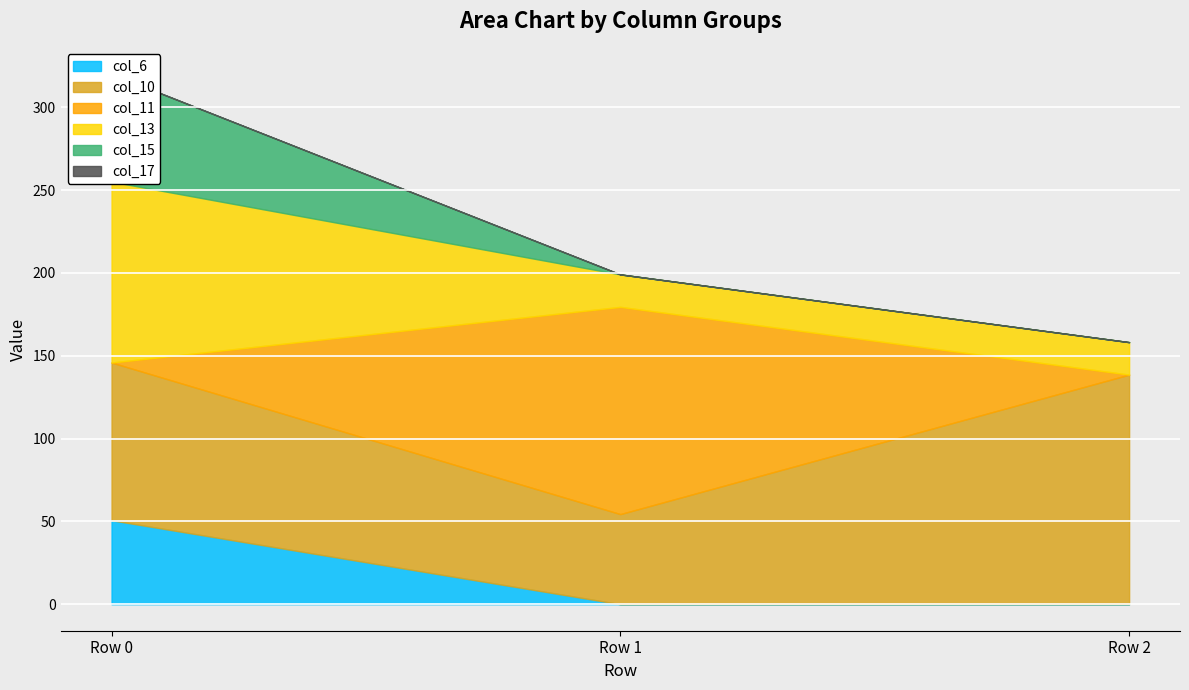

Reading left to right, list all the values displayed in this chart.

col_6: Row 0=50.7	Row 1=0.0	Row 2=0.0
col_10: Row 0=95.2	Row 1=54.4	Row 2=138.6
col_11: Row 0=0.0	Row 1=125.1	Row 2=0.0
col_13: Row 0=109.2	Row 1=19.6	Row 2=19.6
col_15: Row 0=65.0	Row 1=0.0	Row 2=0.0
col_17: Row 0=0.0	Row 1=0.0	Row 2=0.0